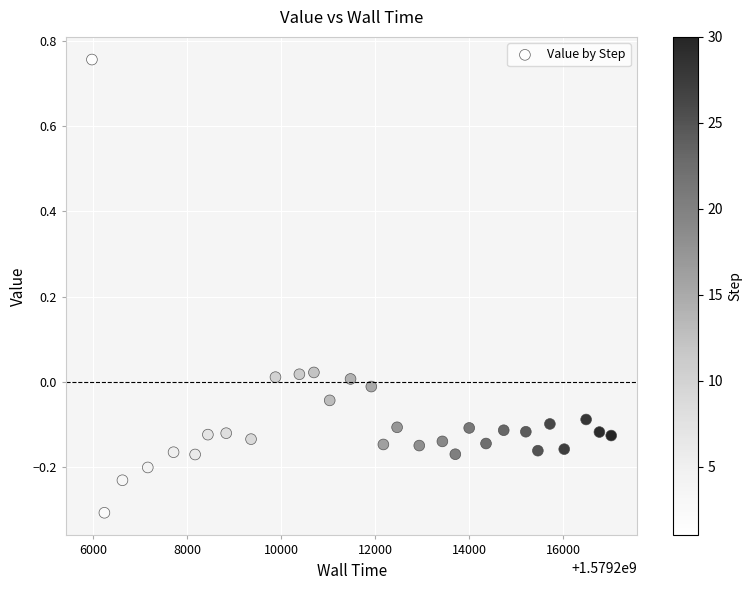

What is the range of Y values (max minus min)?

1.1